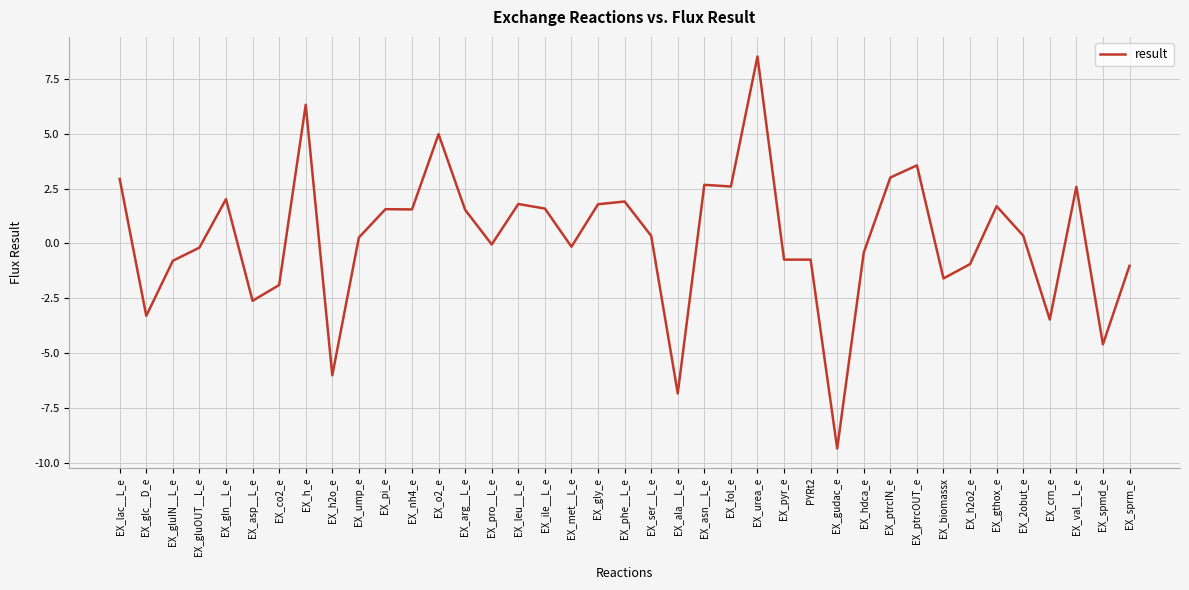

What is the change in value from EX_asp__L_e to EX_pyr_e?

+1.9